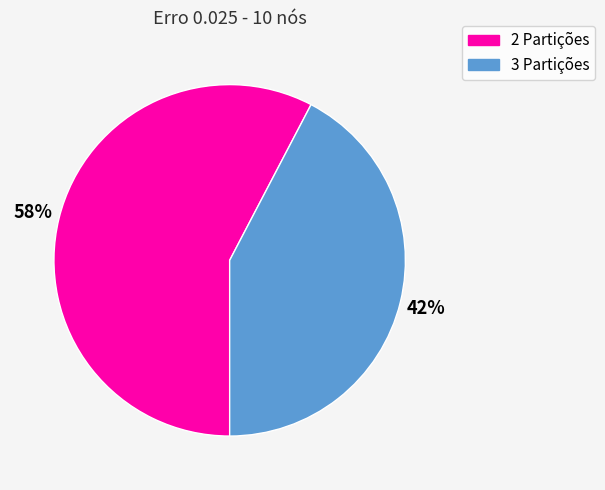

Does 2 Partições represent more than half of the total?

Yes